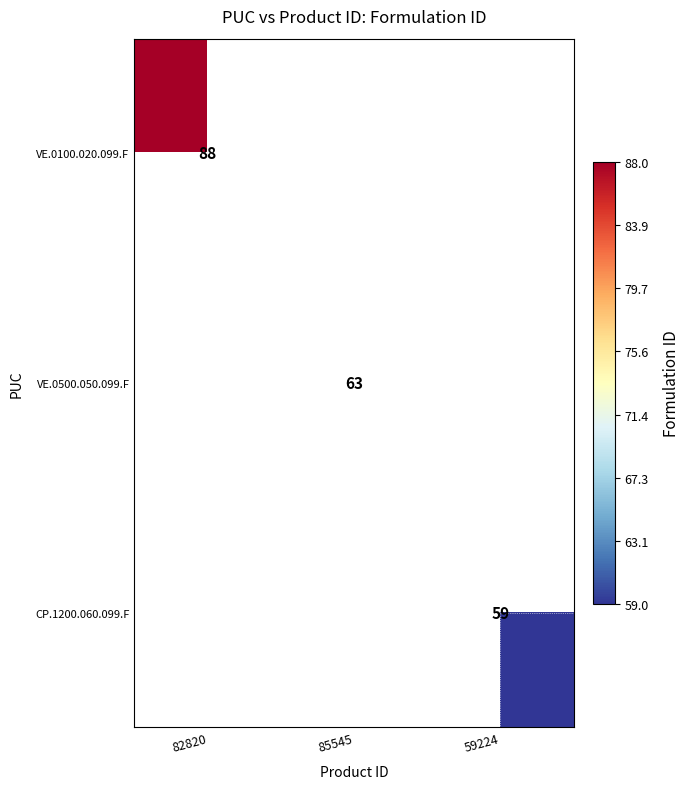

At which category does the chart reach its peak across all series?

82820